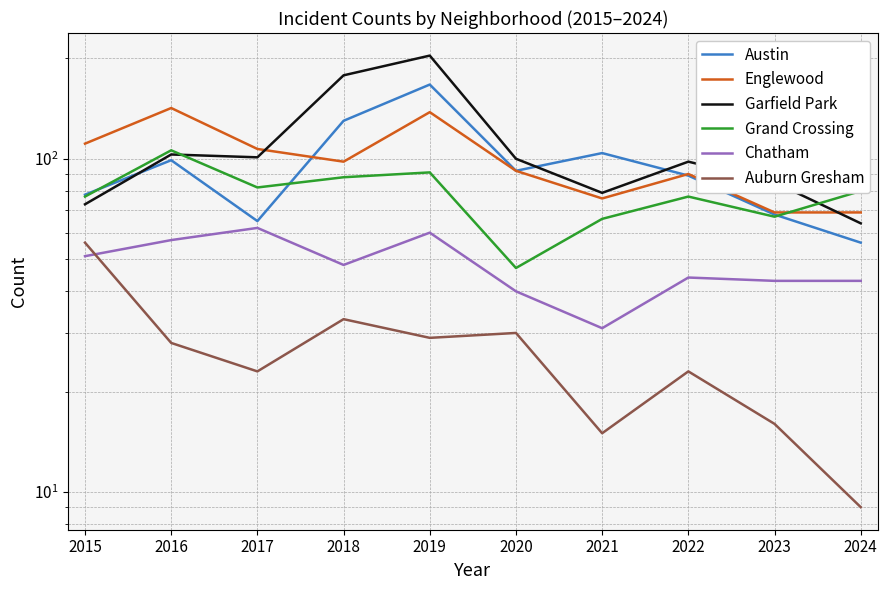

What is the maximum value shown in the chart?

204